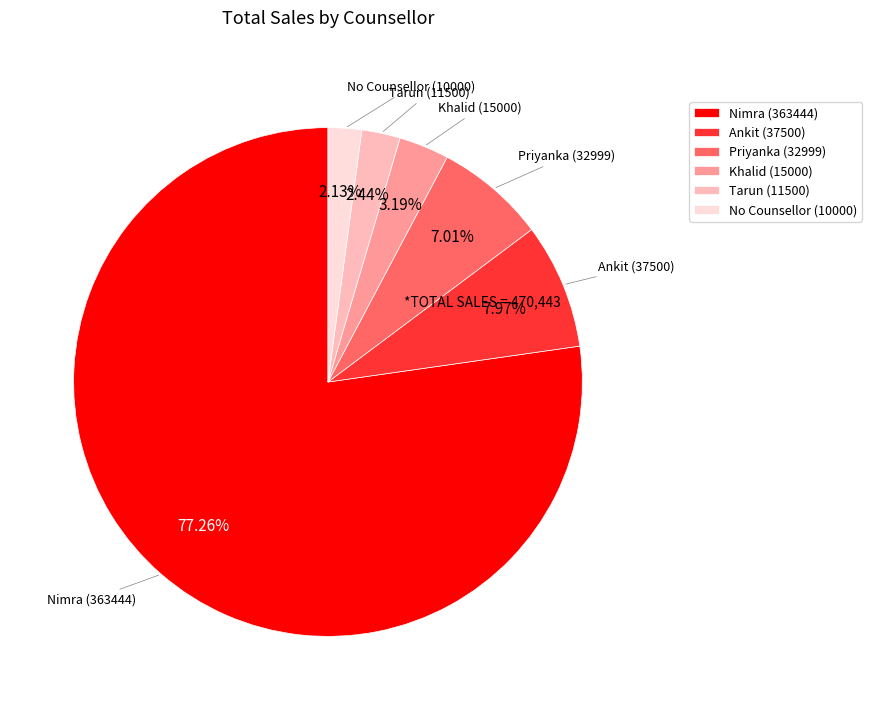

Is it true that Tarun (11500) is 16% of the pie?

False